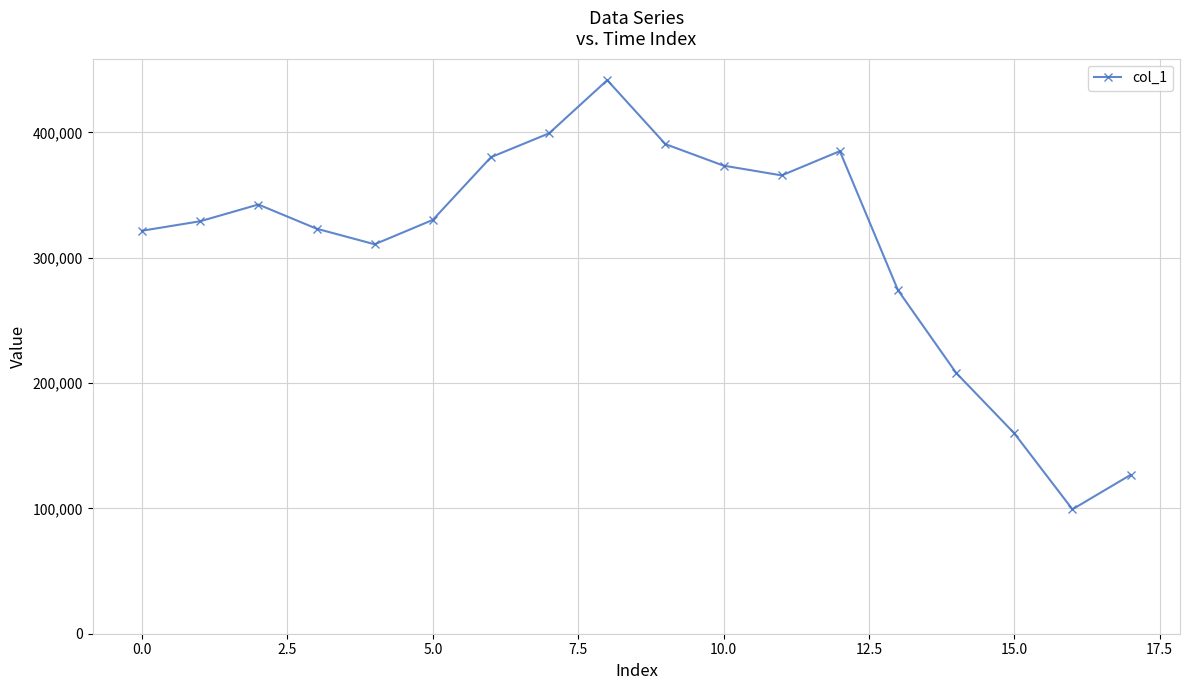

Is this an area chart (filled region under the line)?

No